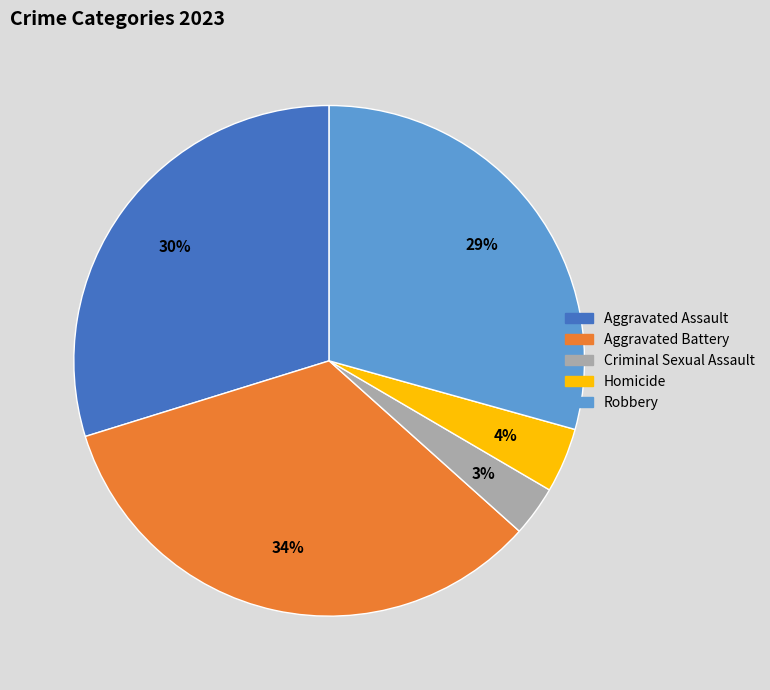

Combined, do Aggravated Battery and Robbery account for over 50%?

Yes